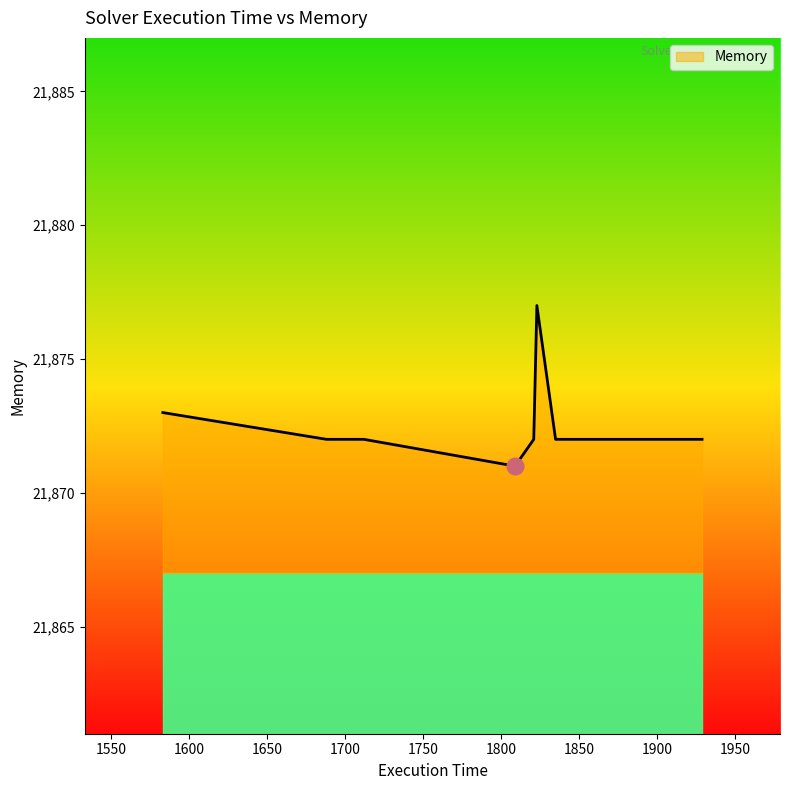

What is the sum of all values?

174981